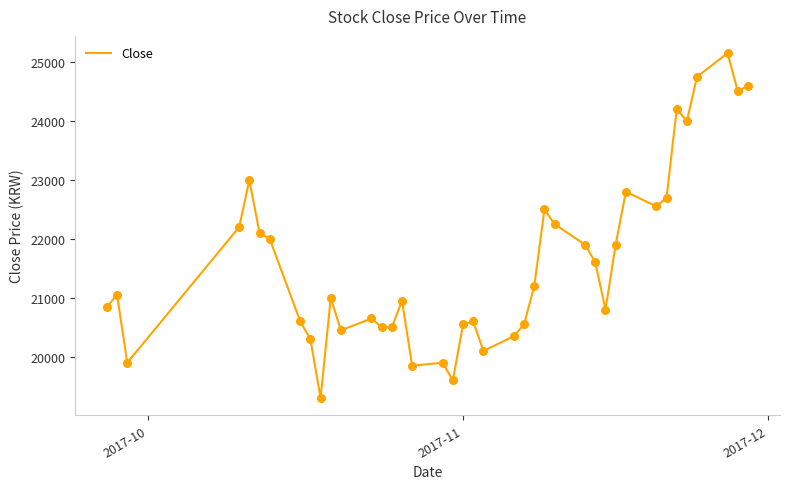

What is the difference between the maximum and minimum values?

5850